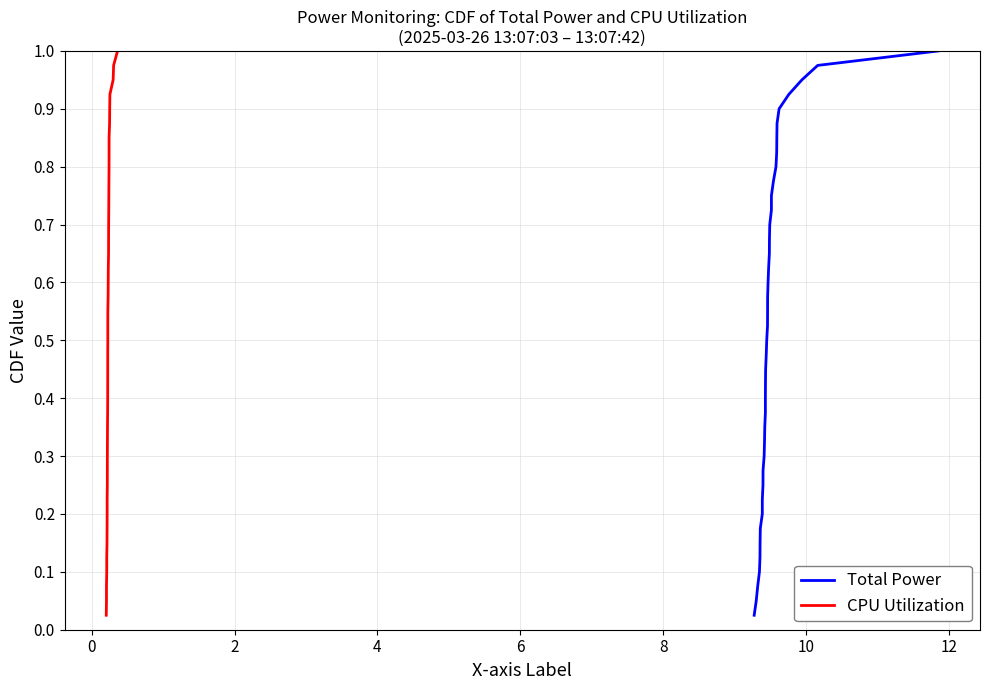

True or false: CPU Utilization and Total Power intersect in this chart.

False